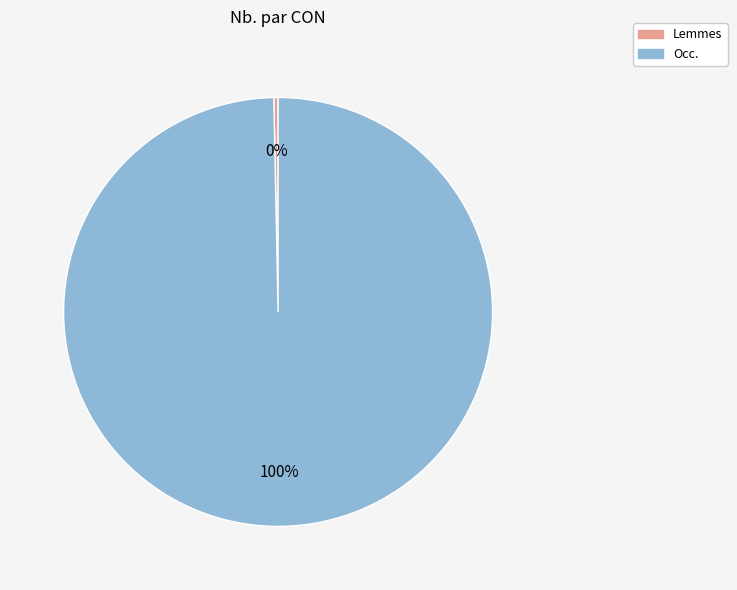

Is it true that Occ. is 100% of the pie?

True